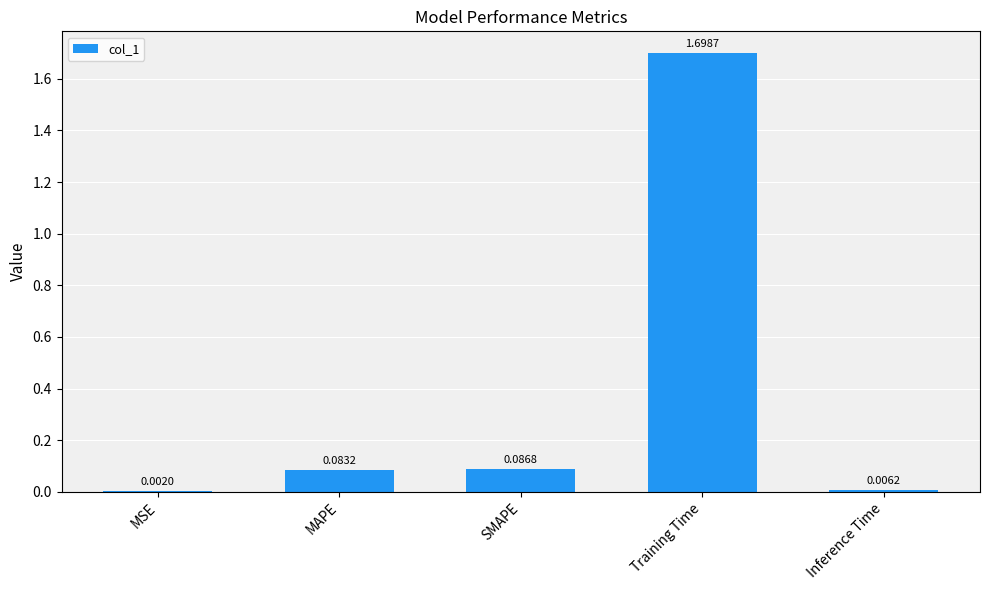

What is the maximum value shown in the chart?

1.7